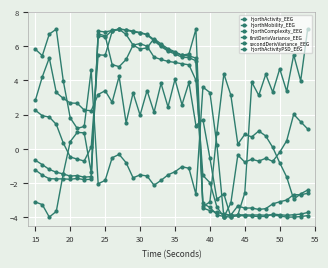

How many values in firstDerivVariance_EEG are above zero?

15